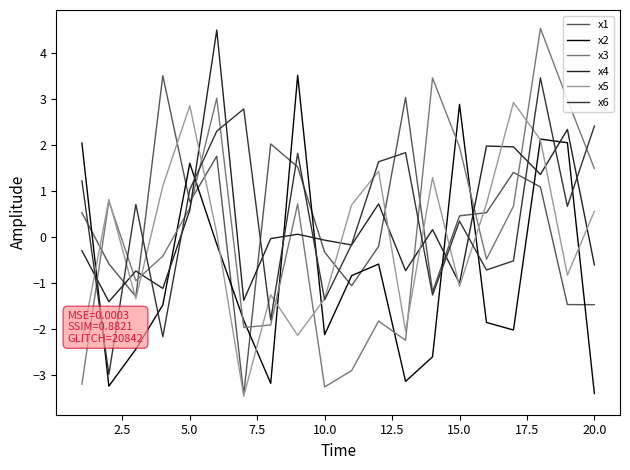

Does the chart have visible grid lines?

No